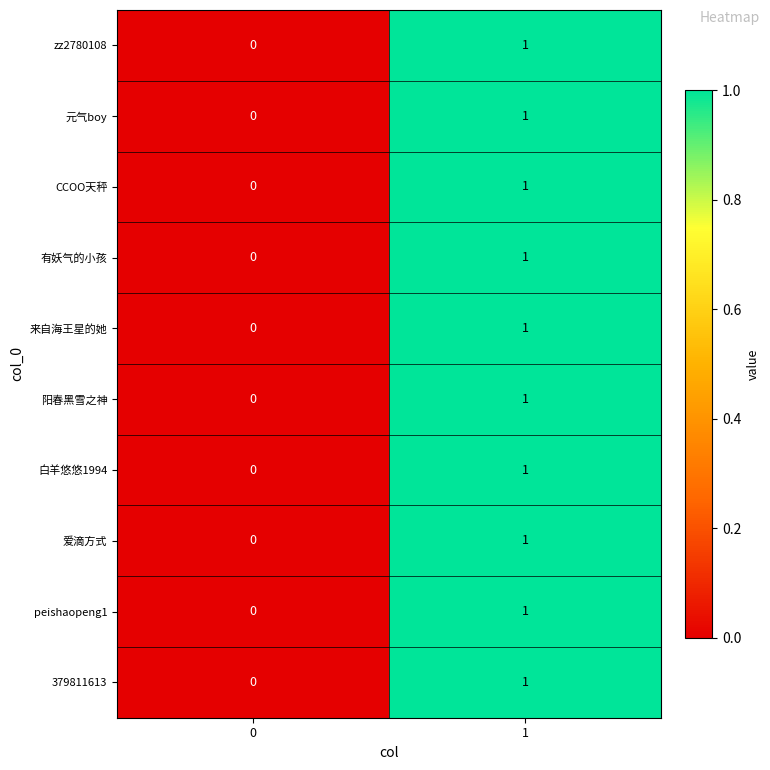

Is the value of 有妖气的小孩 at 1 greater than the value of 阳春黑雪之神 at 0?

Yes